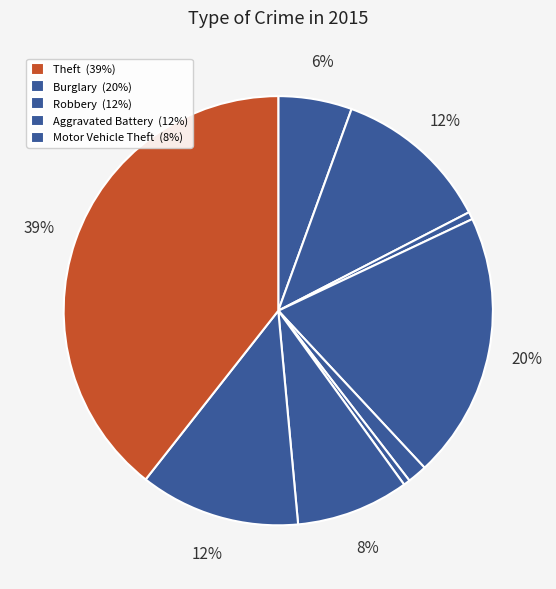

Does any single category account for the majority?

No